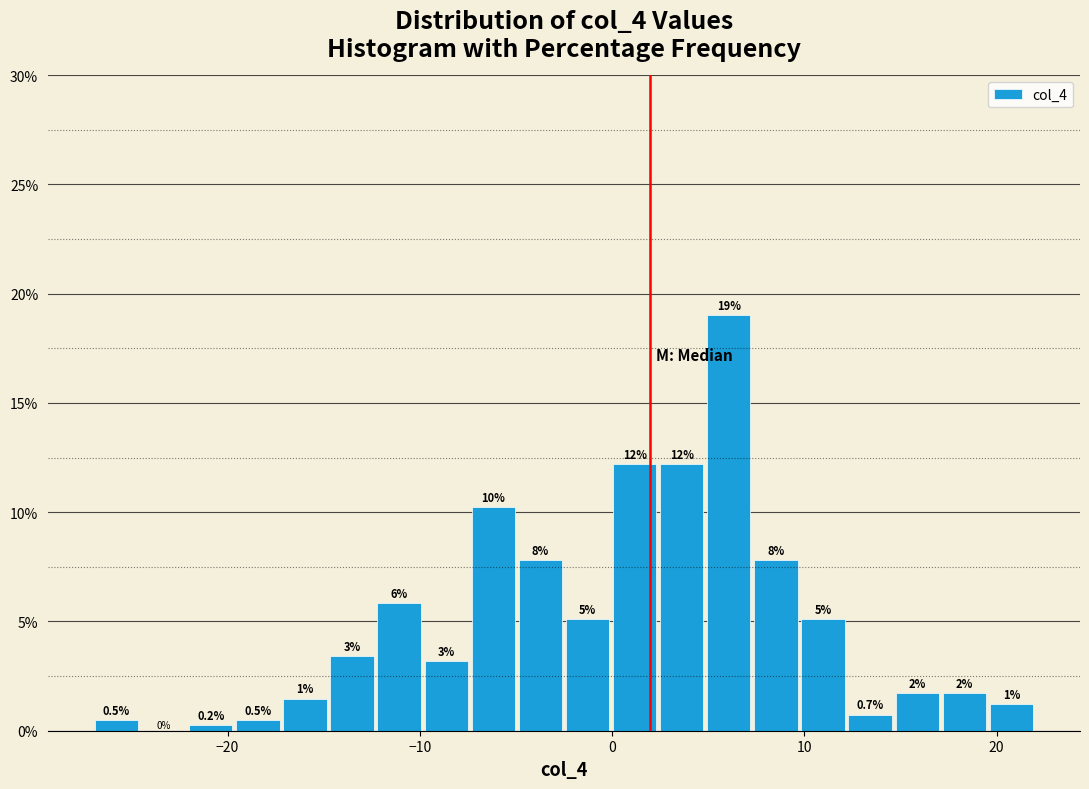

Around what value on the x-axis is the tallest bar? Give the approximate position of its centre, as read against the axis.

6